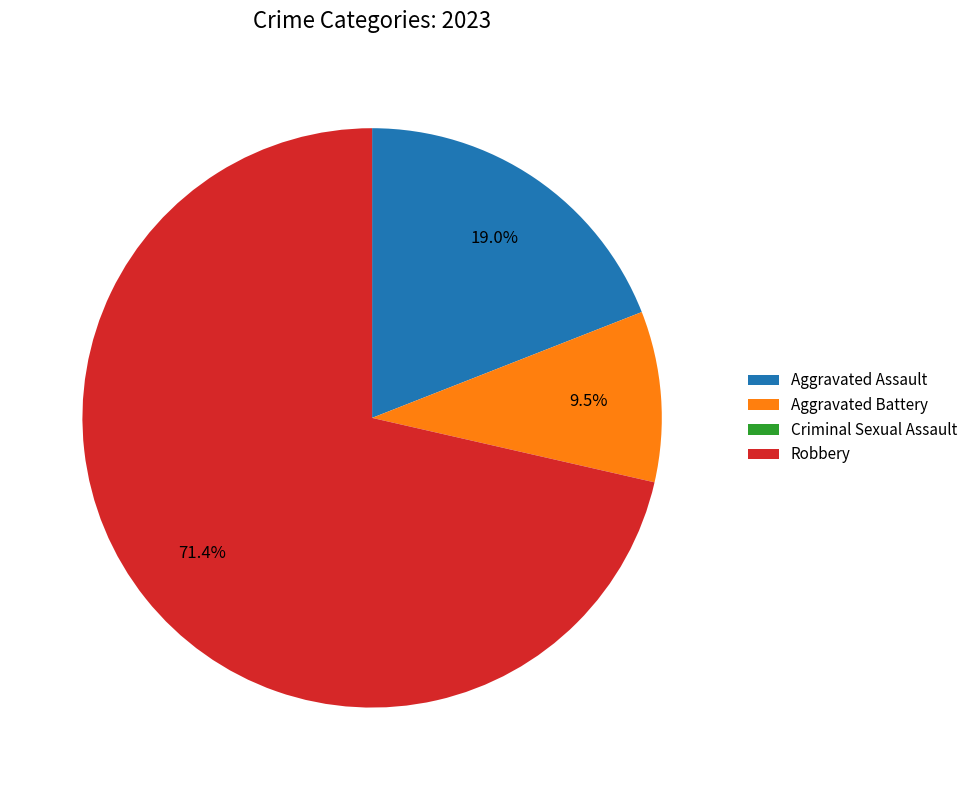

What is the ratio of the value at Robbery to the value at Aggravated Battery?

7.5